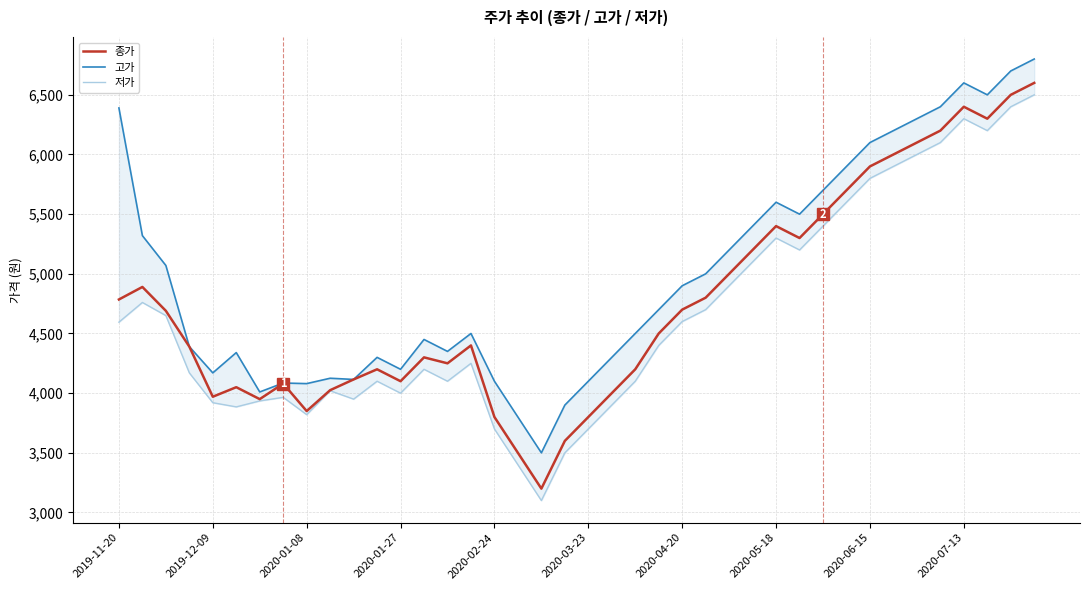

What is the maximum value for 종가?

6600